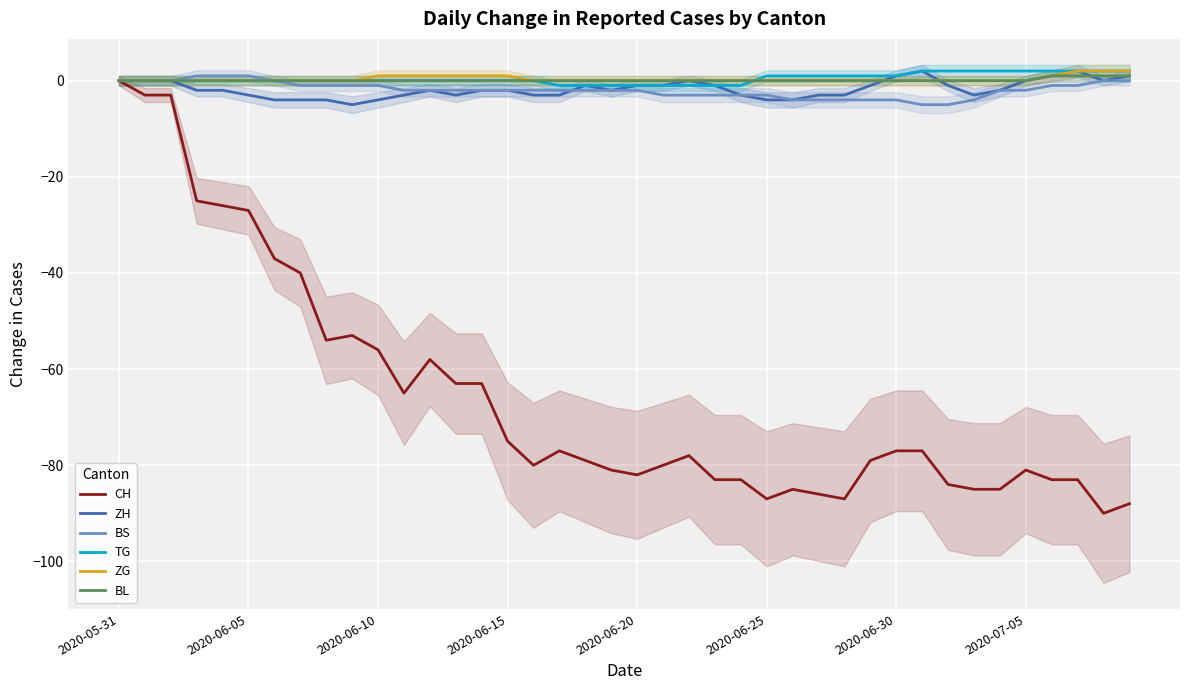

What is the value of the BS point at the 8th from the left?

-1